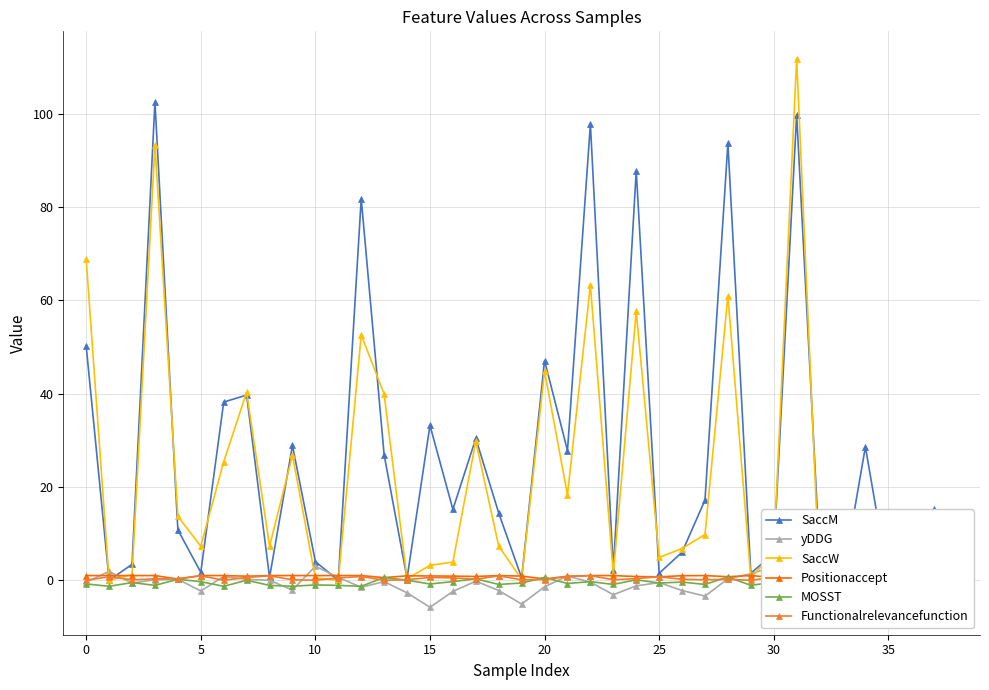

What is the label of the 14th point from the left?

13